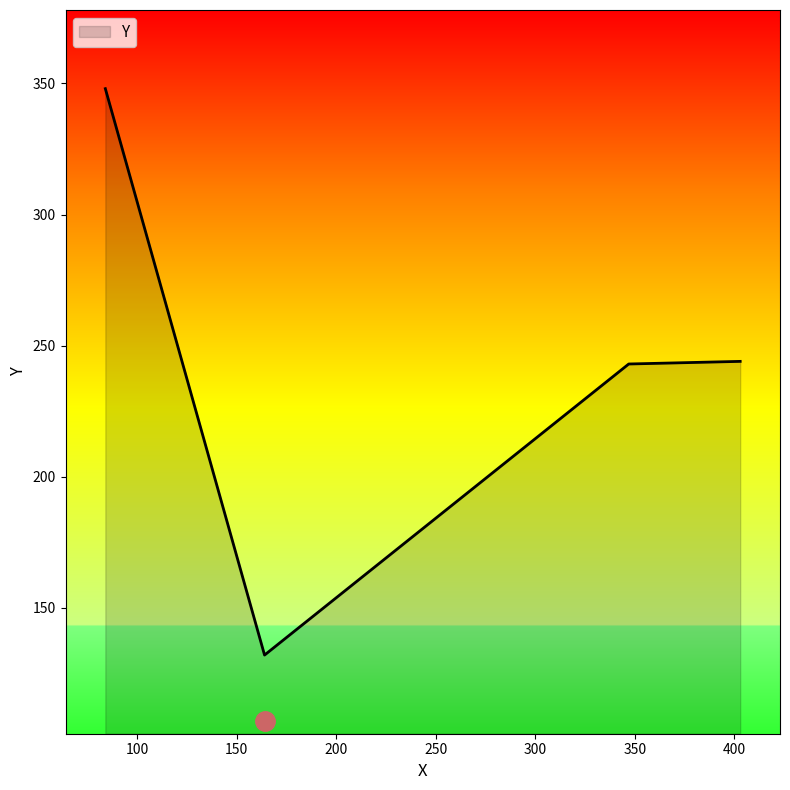

How many lines are shown in the chart?

1